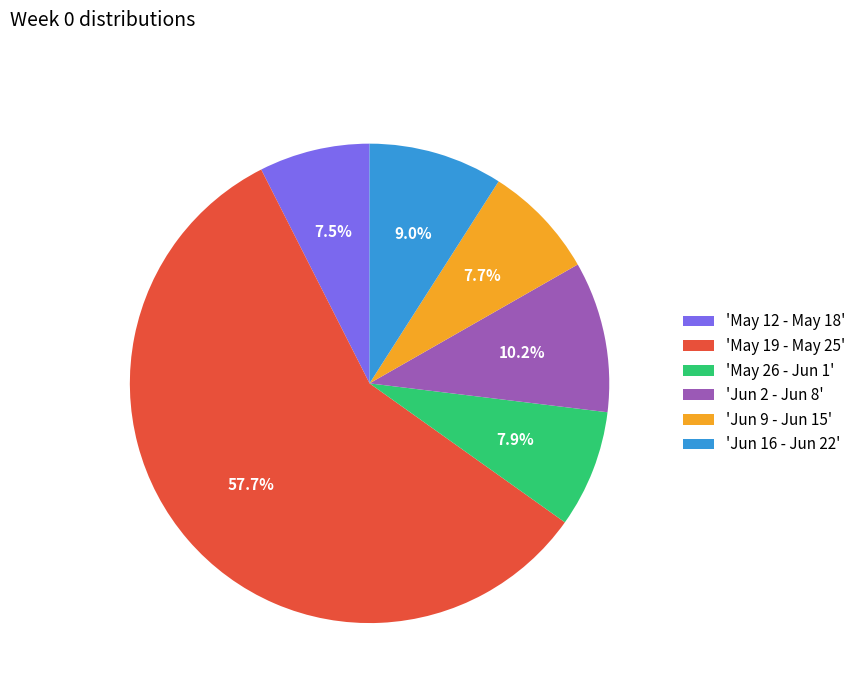

Approximately how many times larger is the value at 'Jun 16 - Jun 22' compared to 'Jun 2 - Jun 8'?

0.9